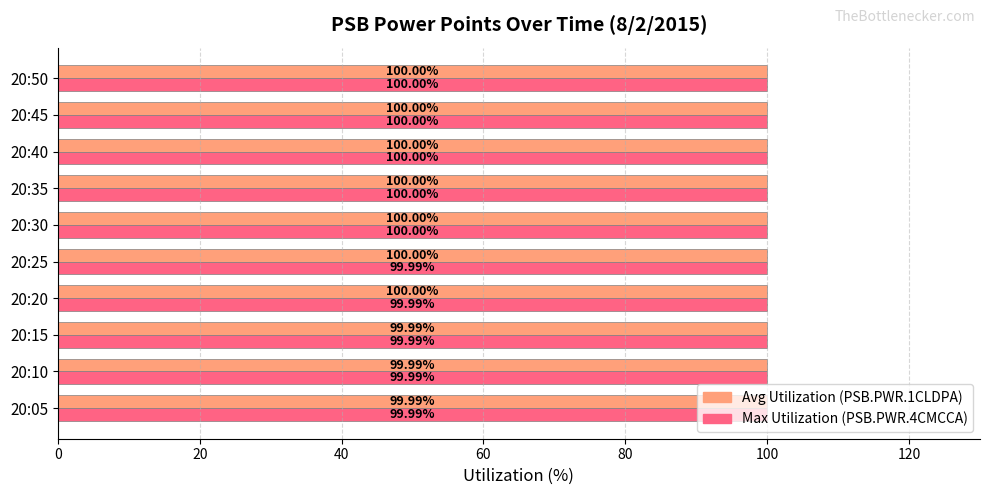

What is the total value across all series at 20:45?

200.0